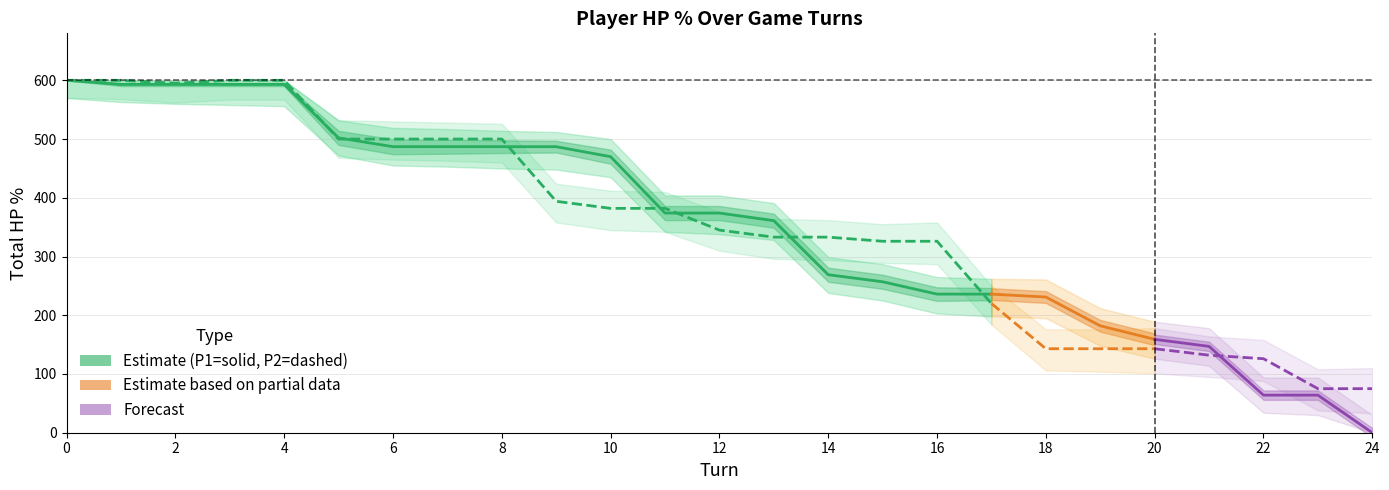

How many data points does each series have?

18